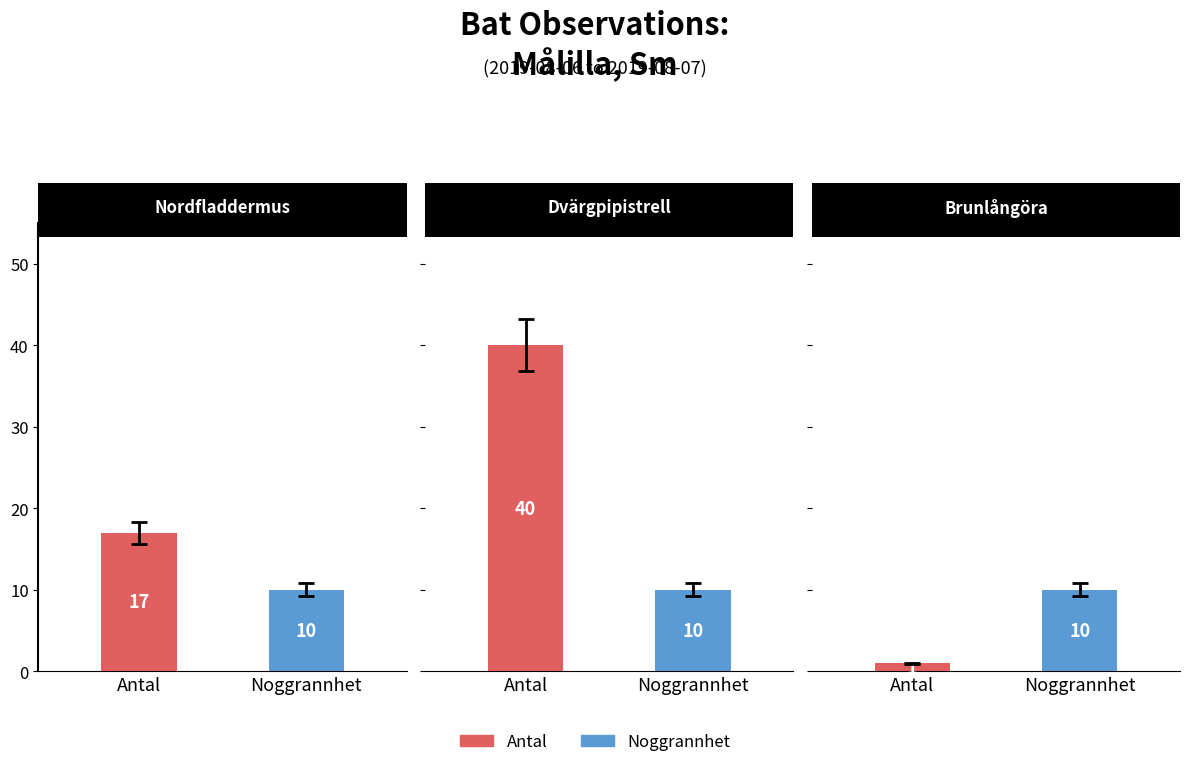

Which series has the widest spread of values?

Antal